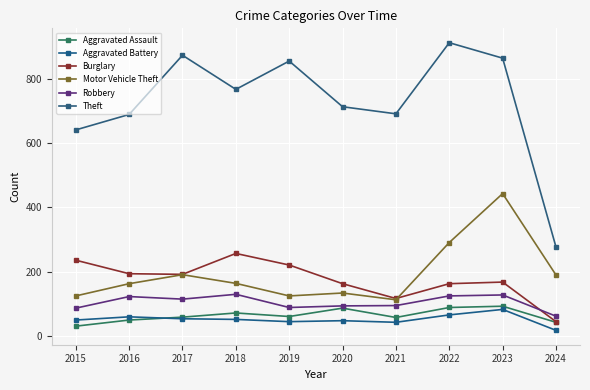

What is the minimum value for Aggravated Assault?

31